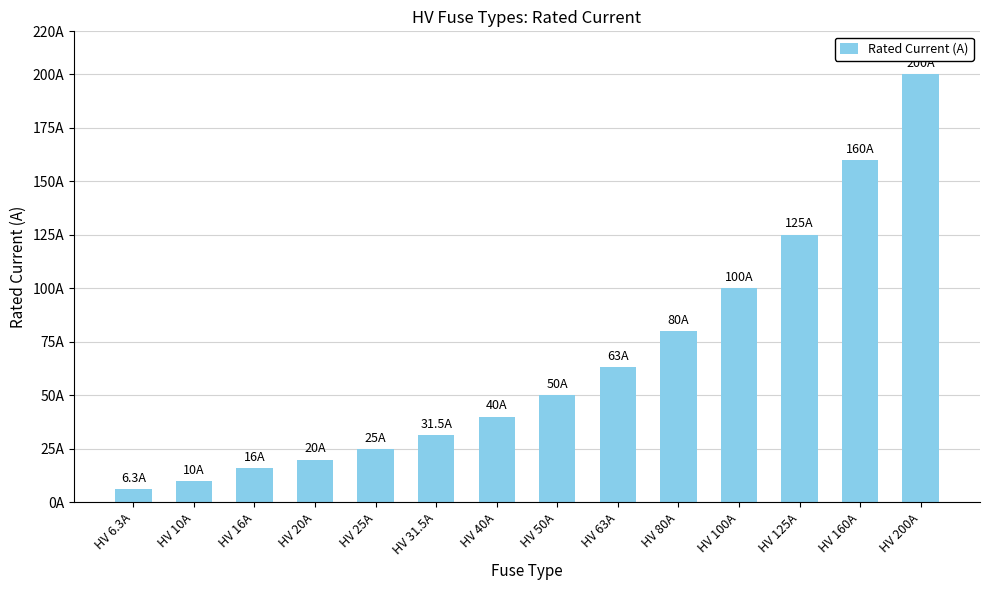

What is the label of the 5th bar from the right?

HV 80A